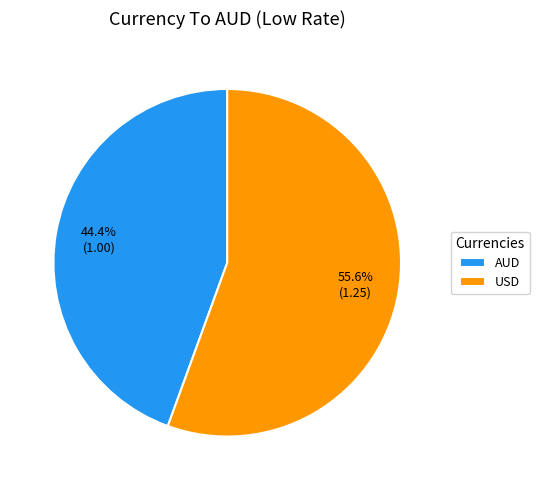

Count the number of slices in the pie.

2